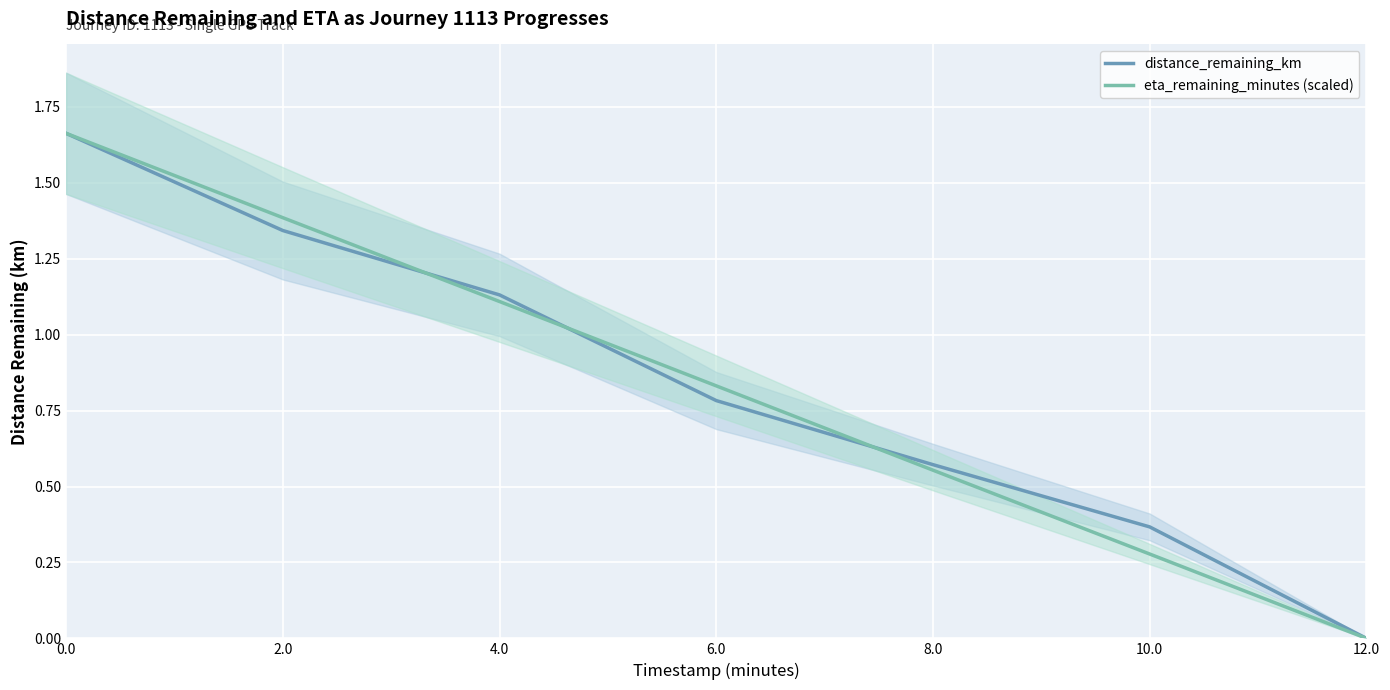

The distance_remaining_km series shows 0.8 at 2.0. True or false?

False